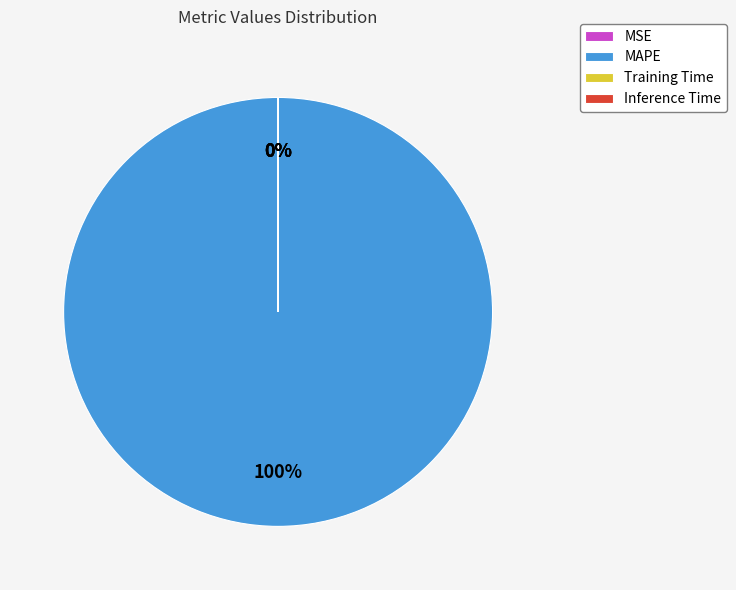

What percentage is the MAPE slice, to the nearest percent?

100%